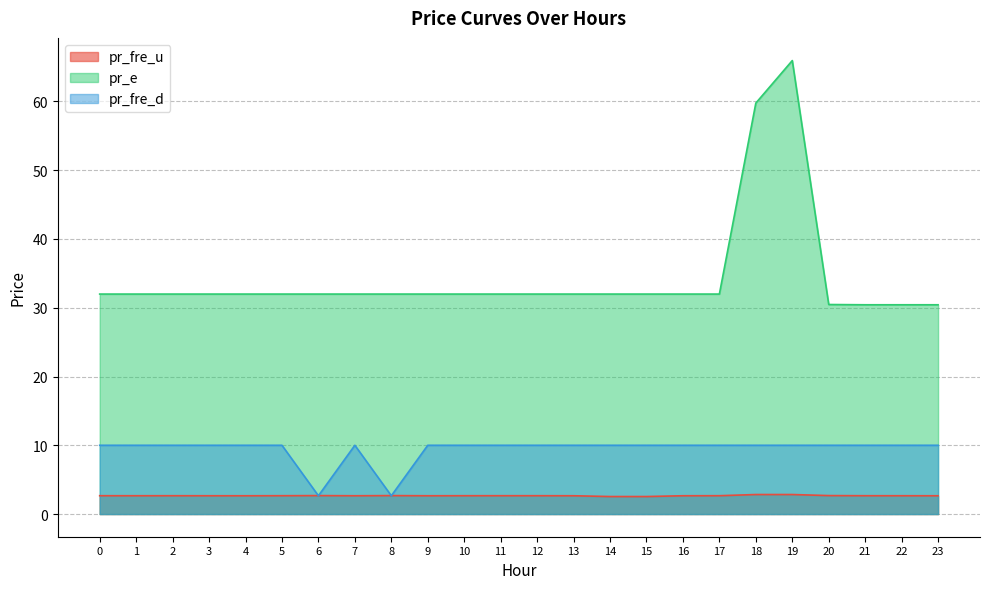

Between 3 and 9, which is larger?

3